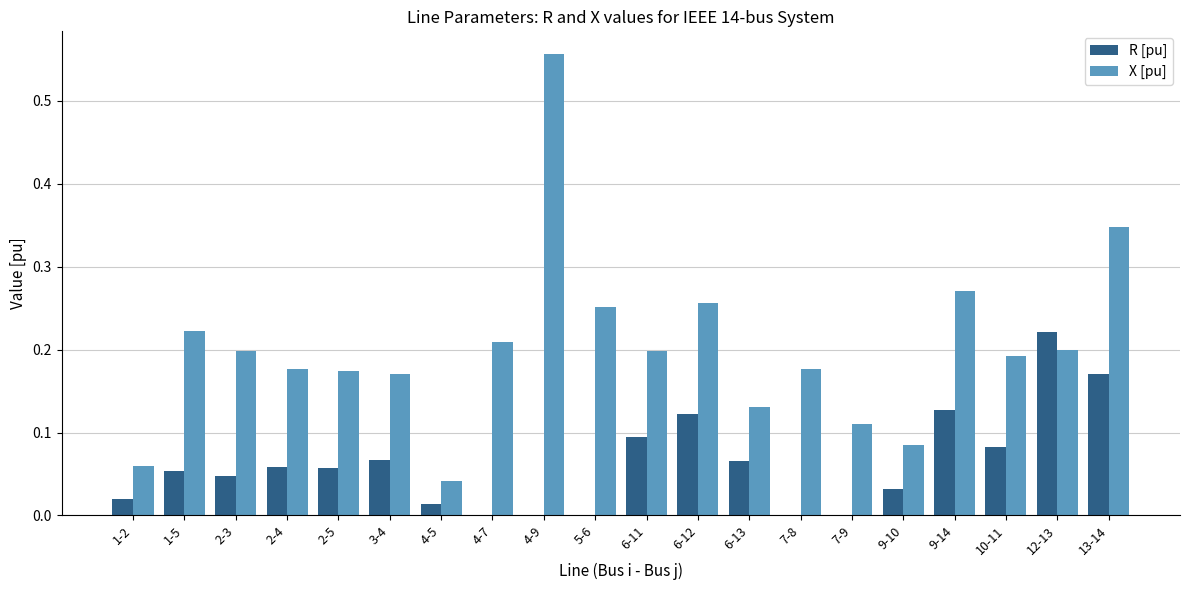

Which category has the highest value across all series?

4-9